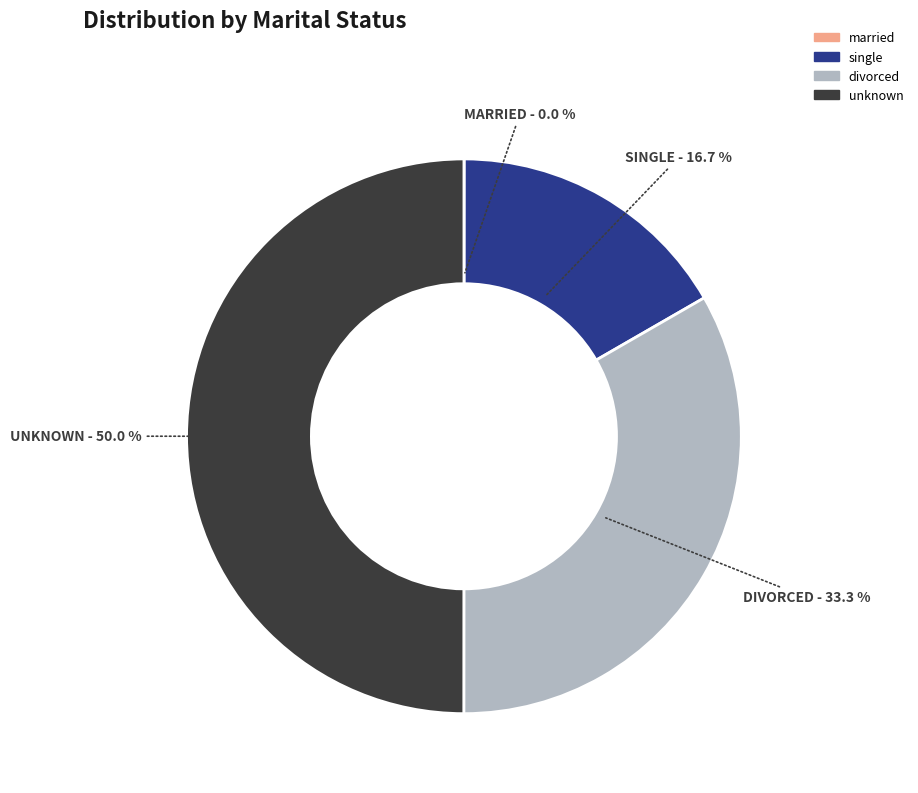

Is single the majority of the pie?

No